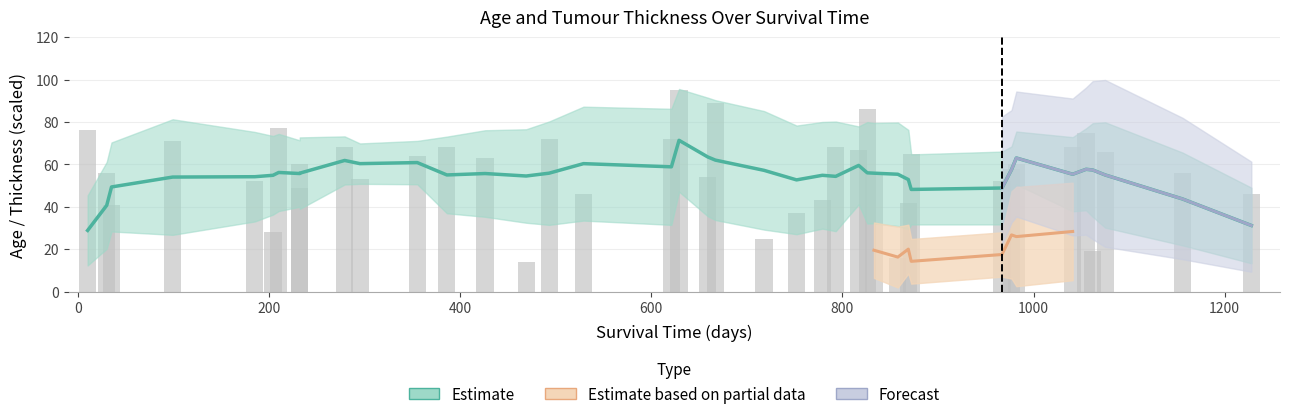

How many bars are there in total?

40